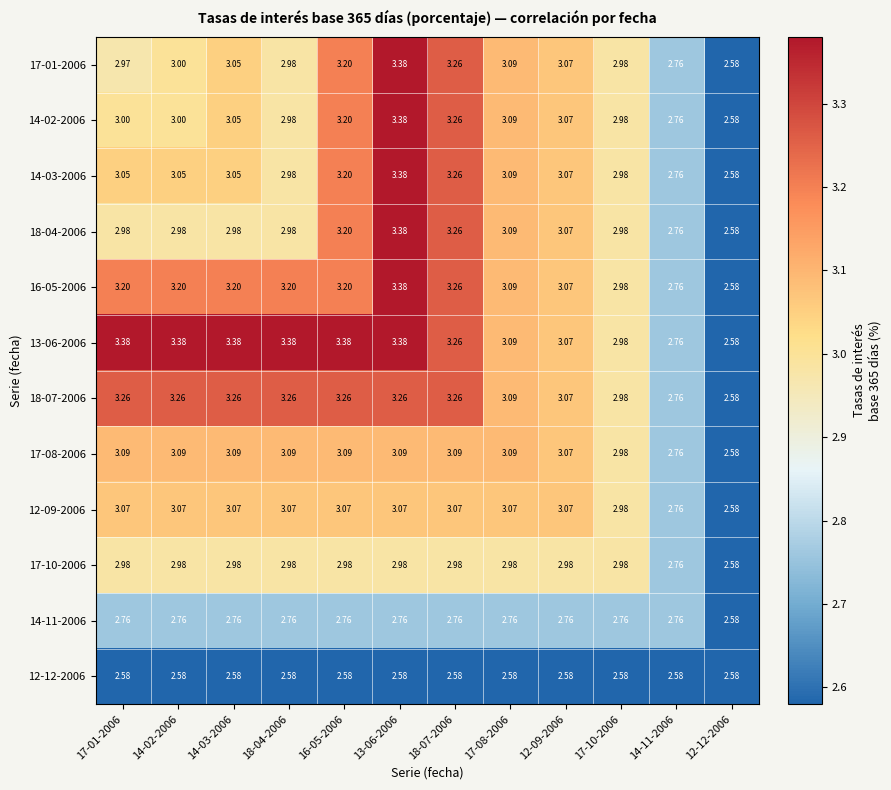

Is the value of 18-04-2006 at 17-08-2006 greater than the value of 16-05-2006 at 17-10-2006?

Yes